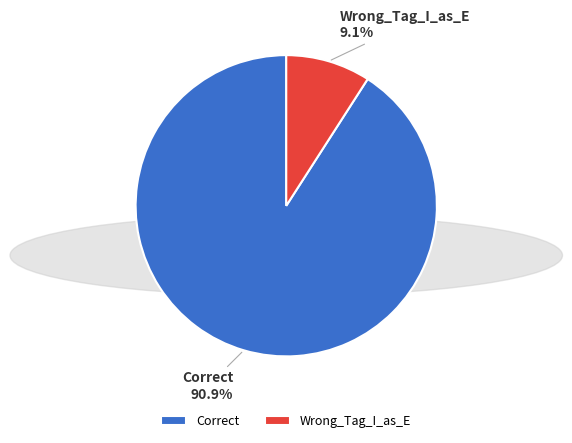

Which category has the biggest portion of the pie?

Correct